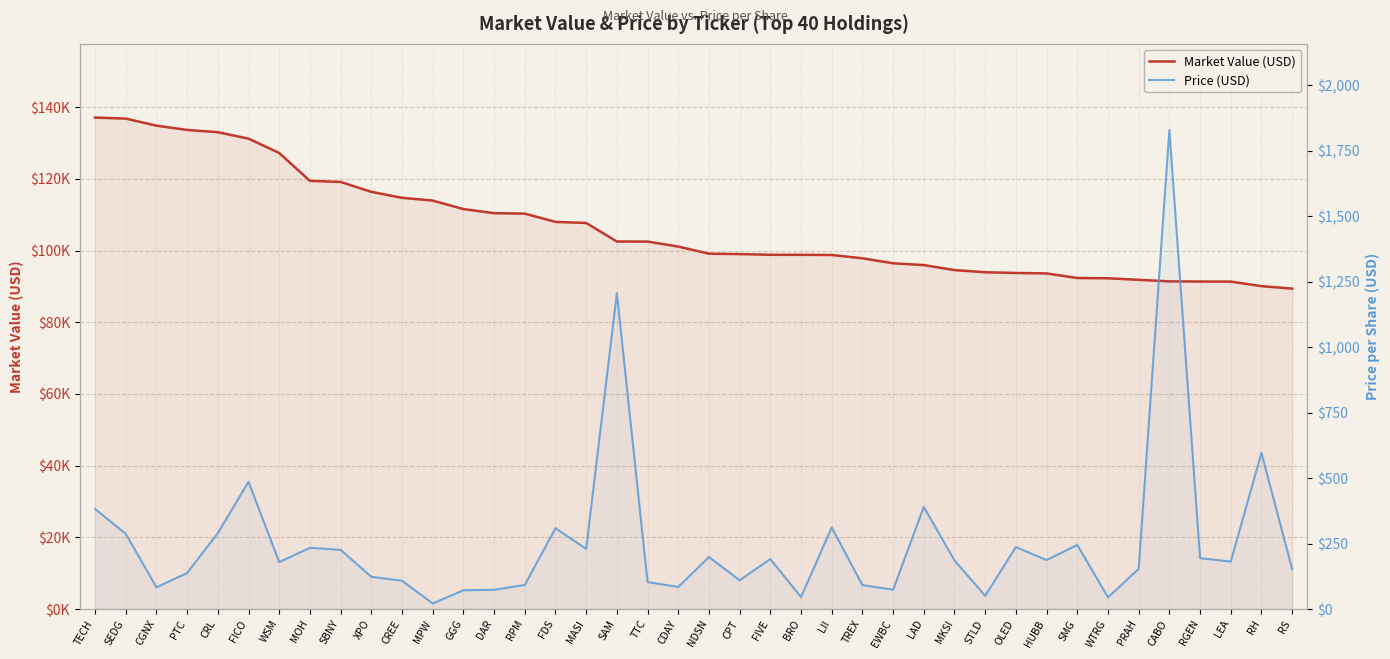

What is the difference between the Price (USD) values at HUBB and SAM?

1019.4